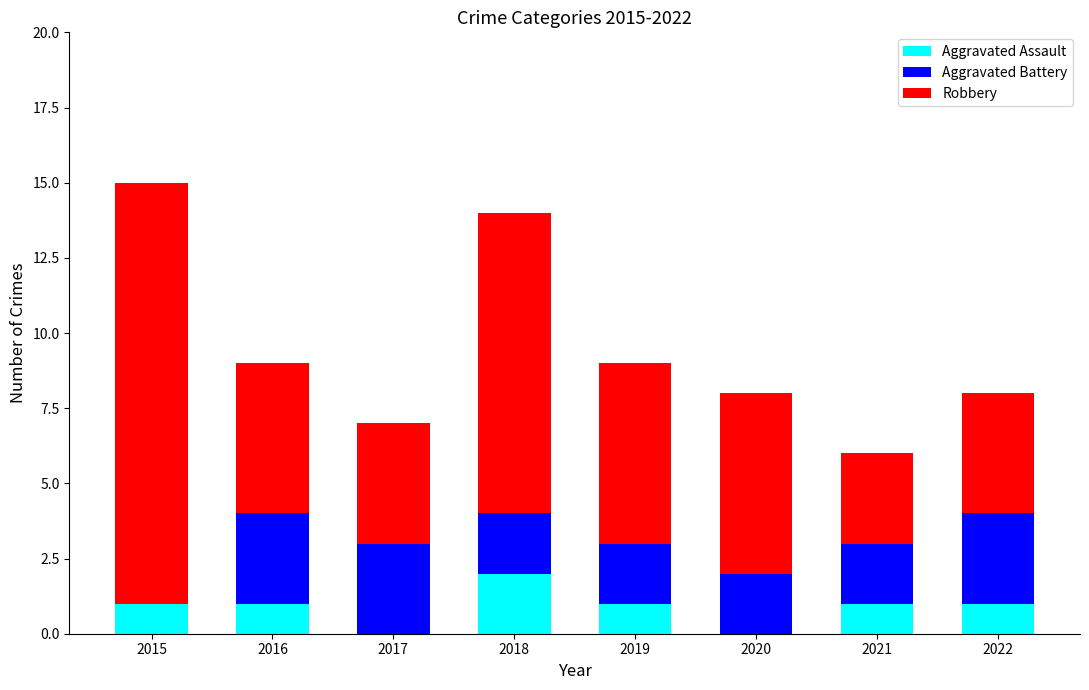

What is the sum of all Aggravated Assault values?

7